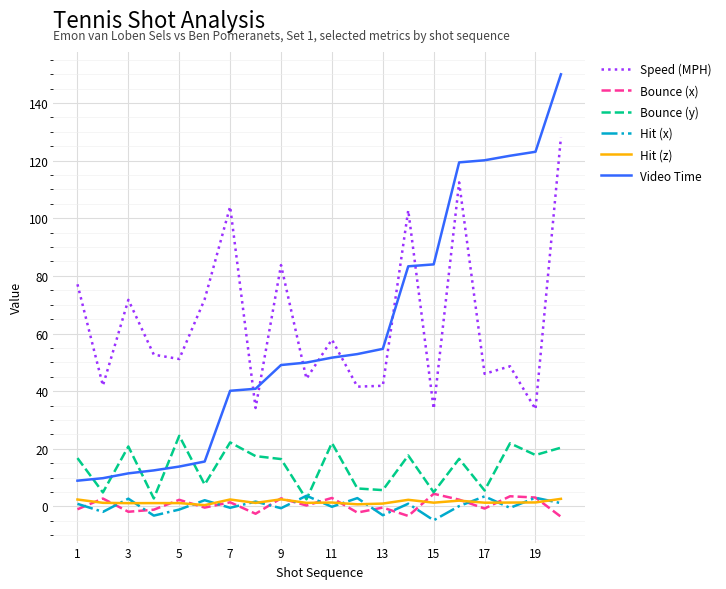

In Hit (z), how many points are lower than both neighbors (excluding endpoints)?

7